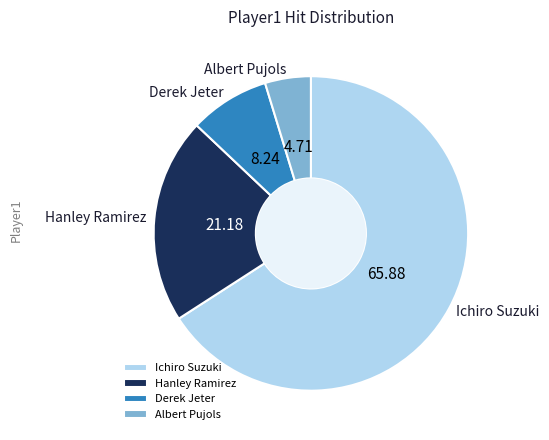

Rank the categories by value from lowest to highest.

Albert Pujols, Derek Jeter, Hanley Ramirez, Ichiro Suzuki